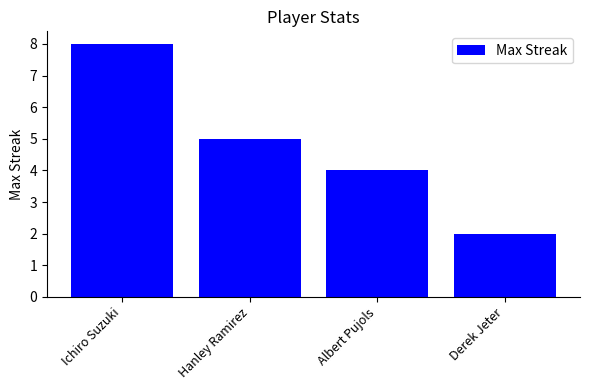

List the labels in order of value, largest first.

Ichiro Suzuki, Hanley Ramirez, Albert Pujols, Derek Jeter